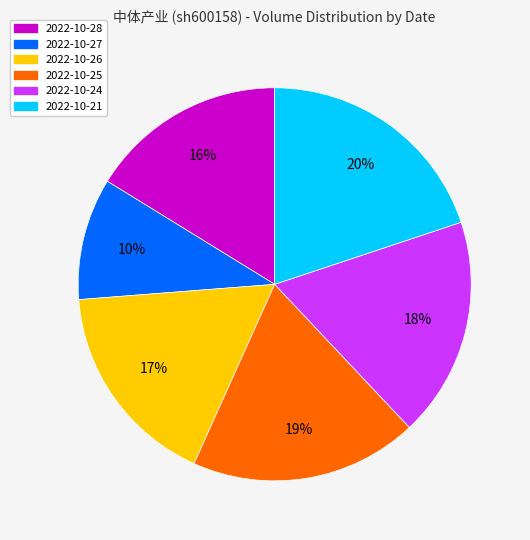

Which category has the biggest portion of the pie?

2022-10-21